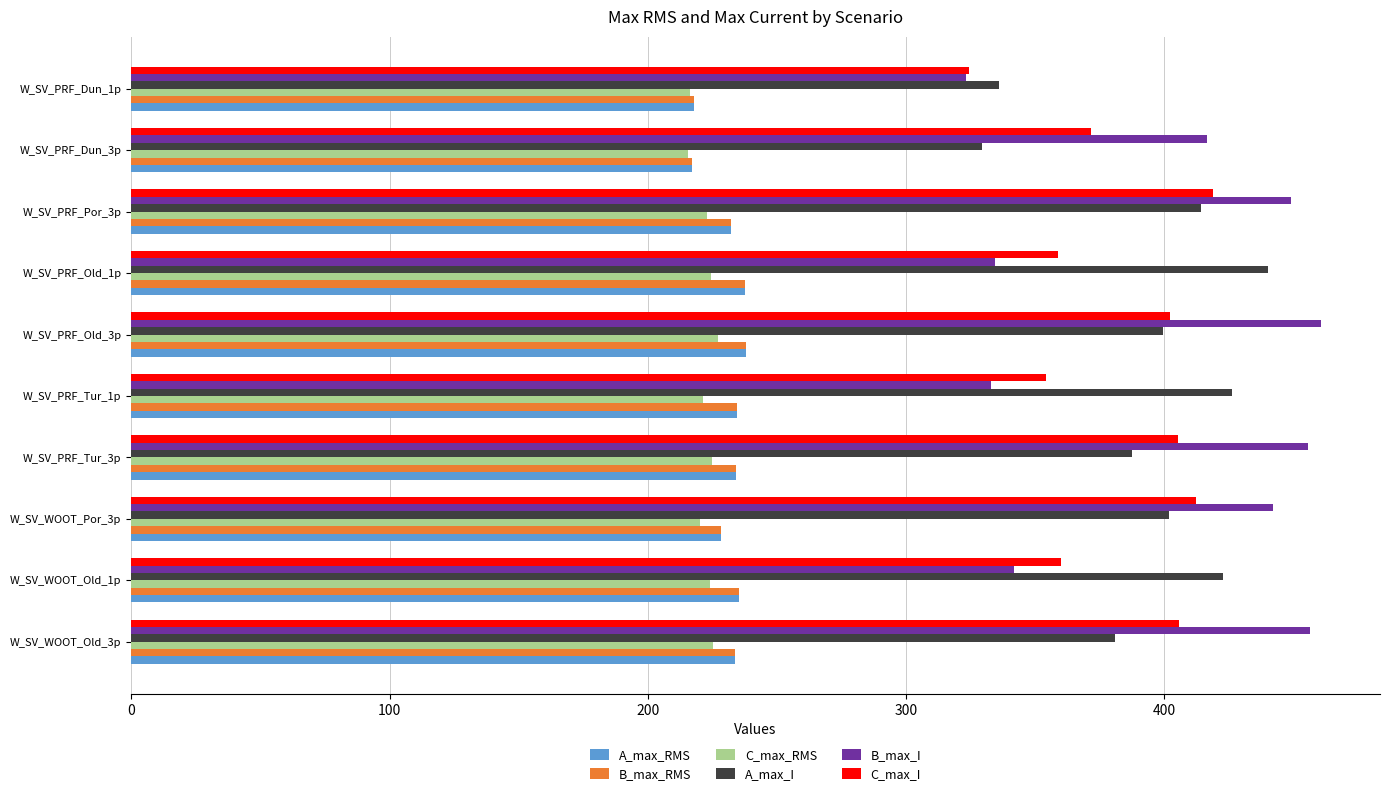

Which series has the largest range (max minus min)?

B_max_I